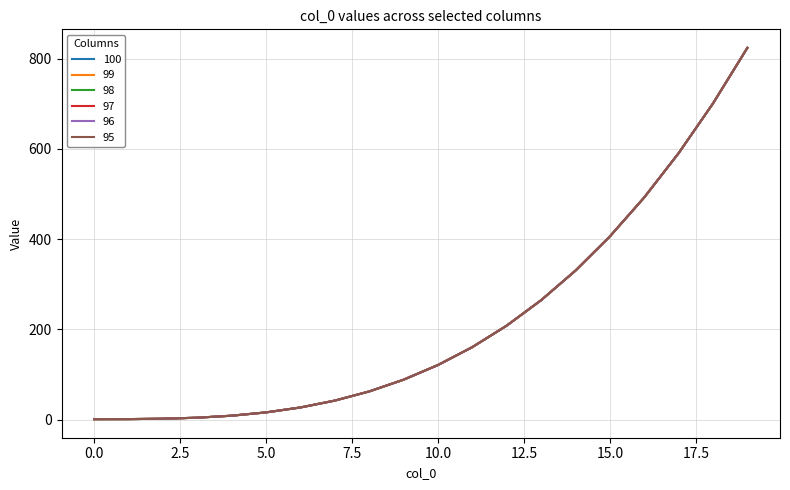

True or false: 100 and 95 intersect in this chart.

False